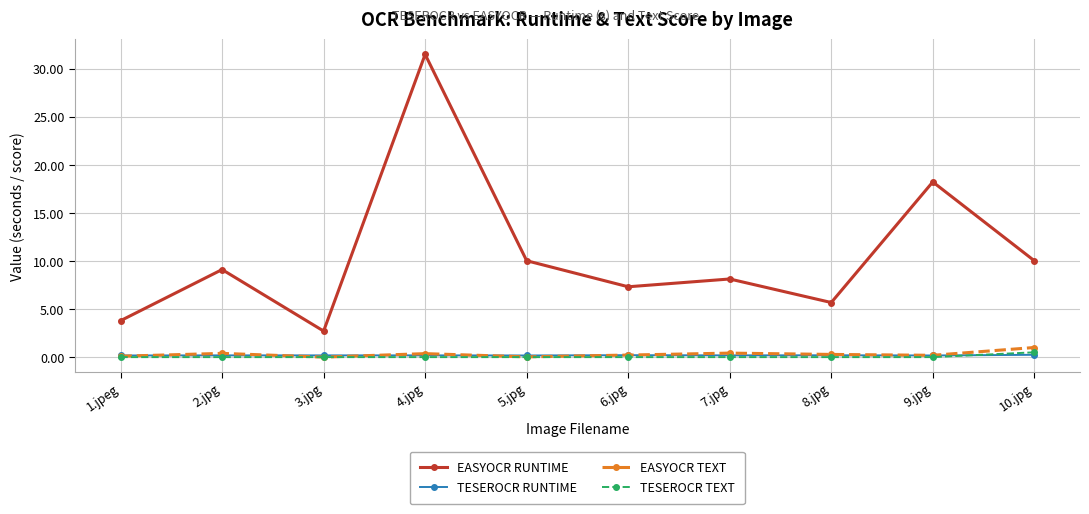

What is the label of the 6th point from the left?

6.jpg